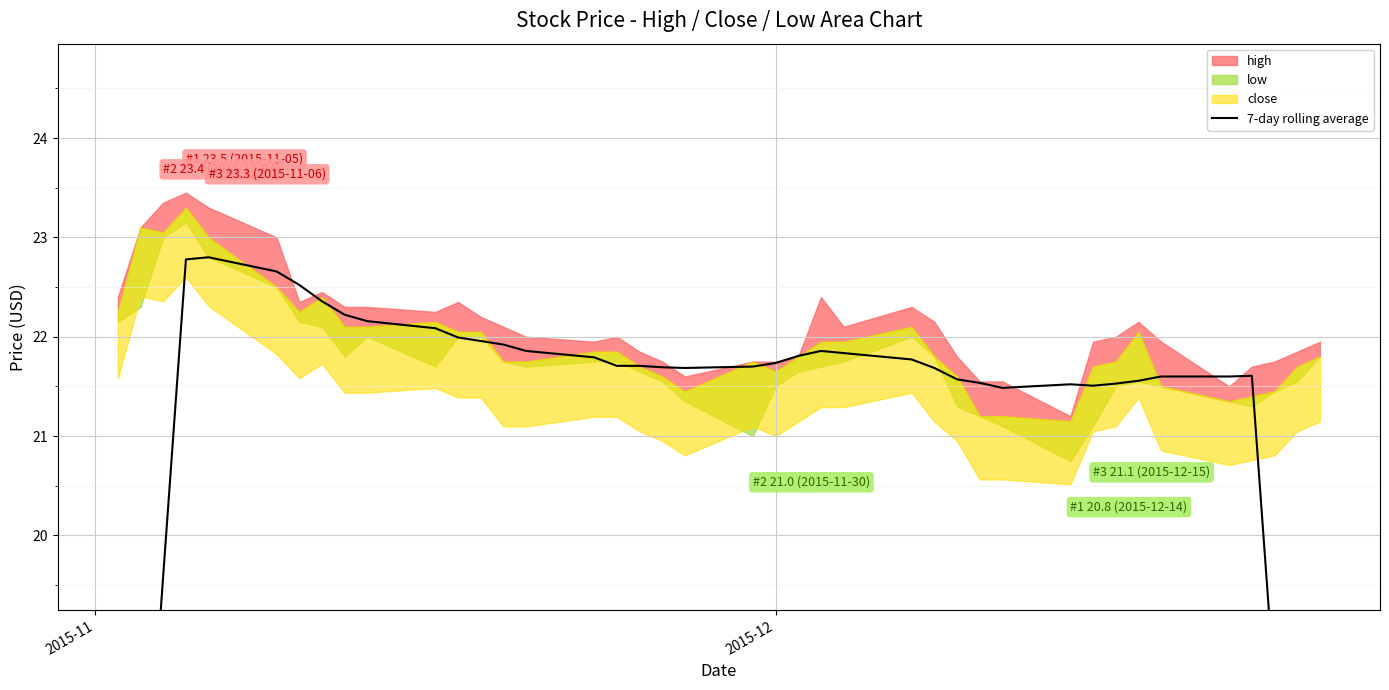

What is the sum of all values?

839.1